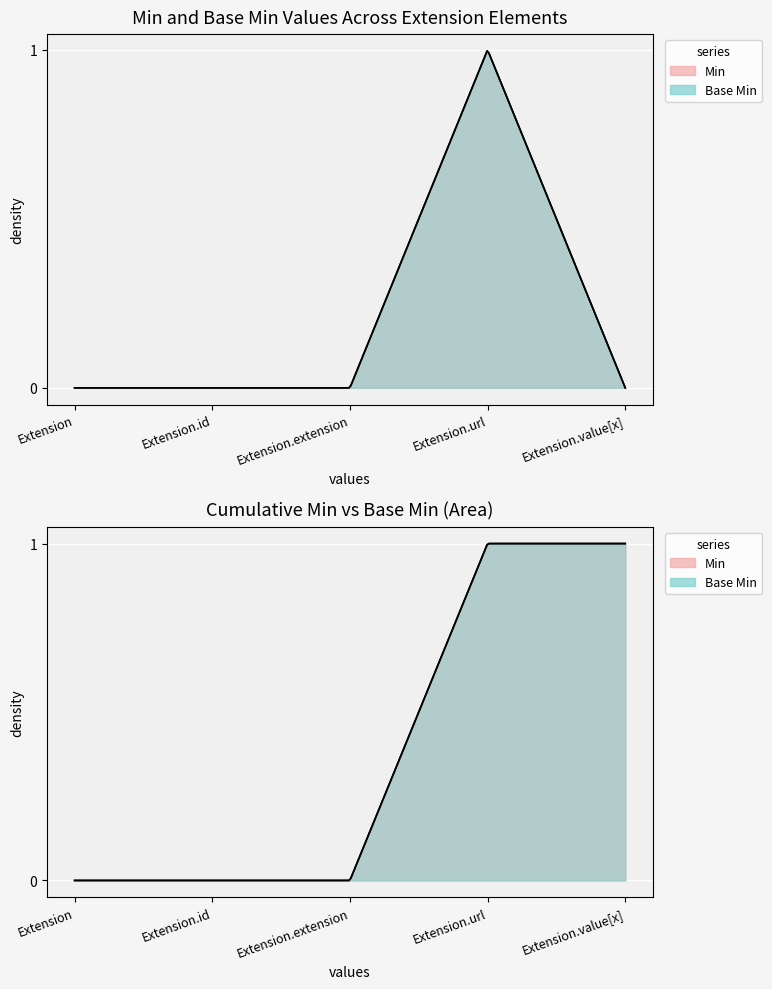

Rank the series by their maximum value, from lowest to highest.

Base Min, Min